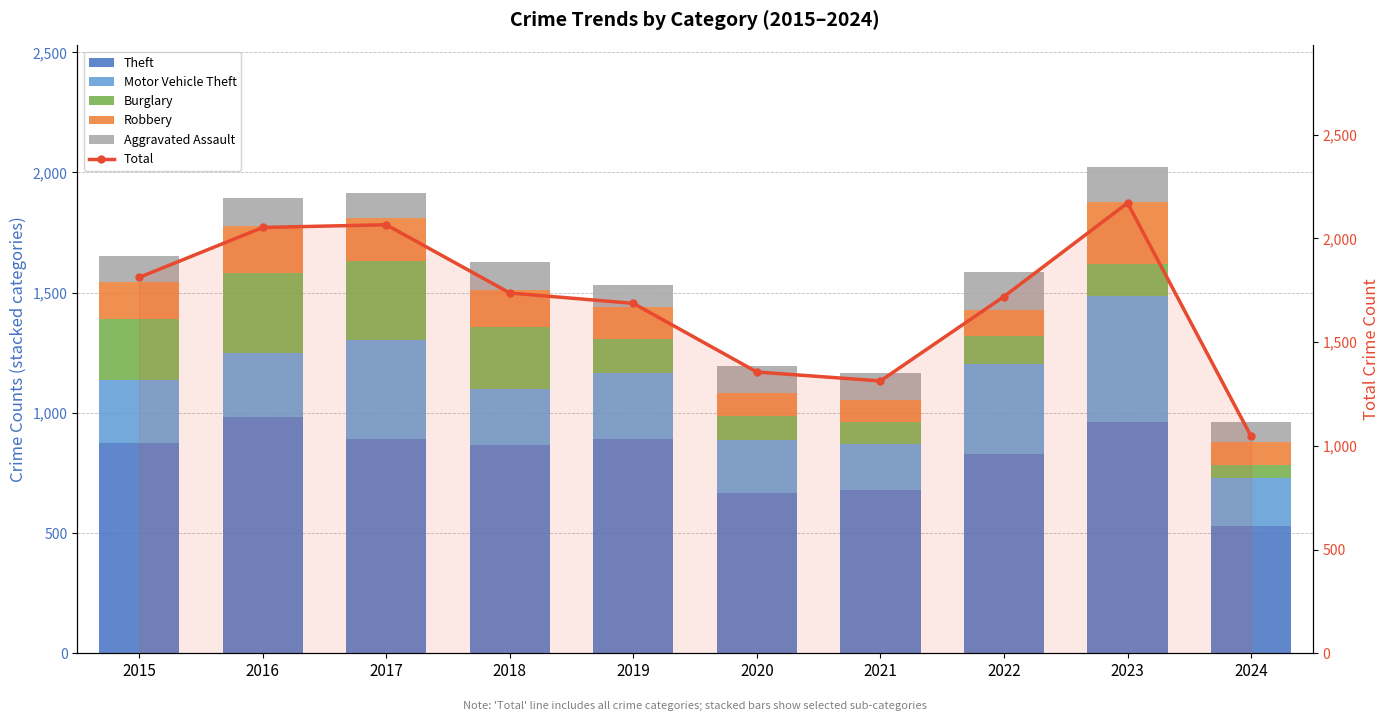

Reading left to right, what are all the values shown in this chart?

Theft: 2015=874	2016=984	2017=892	2018=868	2019=891	2020=666	2021=678	2022=827	2023=964	2024=530
Motor Vehicle Theft: 2015=261	2016=265	2017=411	2018=231	2019=273	2020=221	2021=193	2022=376	2023=524	2024=201
Burglary: 2015=254	2016=333	2017=329	2018=257	2019=143	2020=100	2021=90	2022=116	2023=130	2024=52
Robbery: 2015=154	2016=194	2017=178	2018=155	2019=135	2020=97	2021=91	2022=111	2023=260	2024=97
Aggravated Assault: 2015=110	2016=118	2017=105	2018=115	2019=92	2020=113	2021=115	2022=154	2023=145	2024=82
Total: 2015=1812	2016=2053	2017=2066	2018=1737	2019=1687	2020=1356	2021=1313	2022=1720	2023=2171	2024=1046